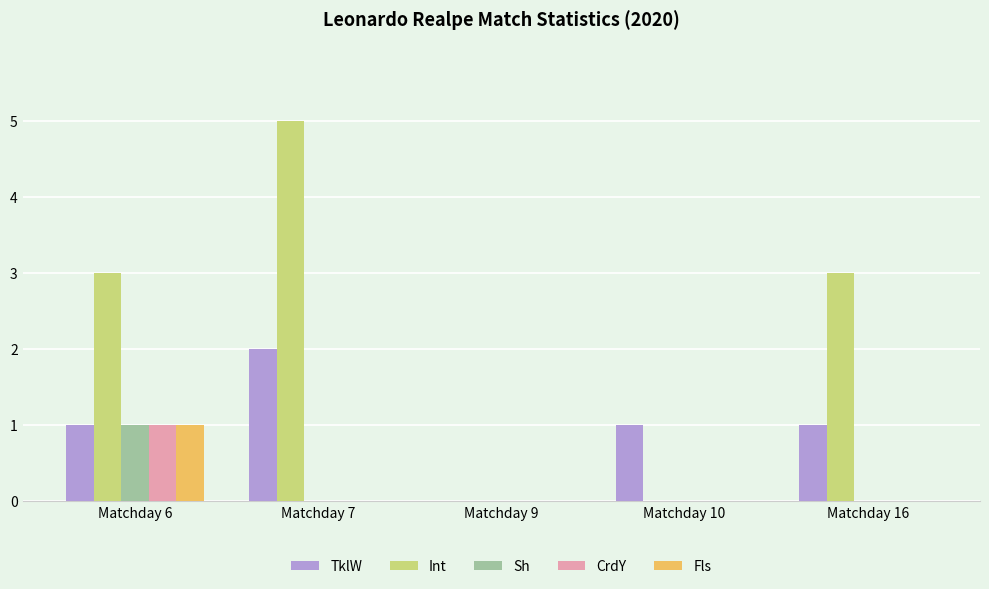

What is the total value across all series at Matchday 6?

7